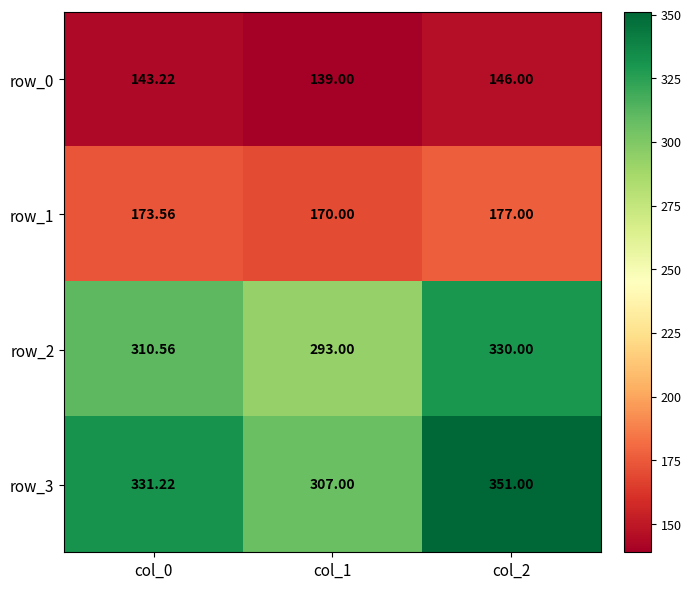

The value of row_2 at col_2 is 330.0. True or false?

True